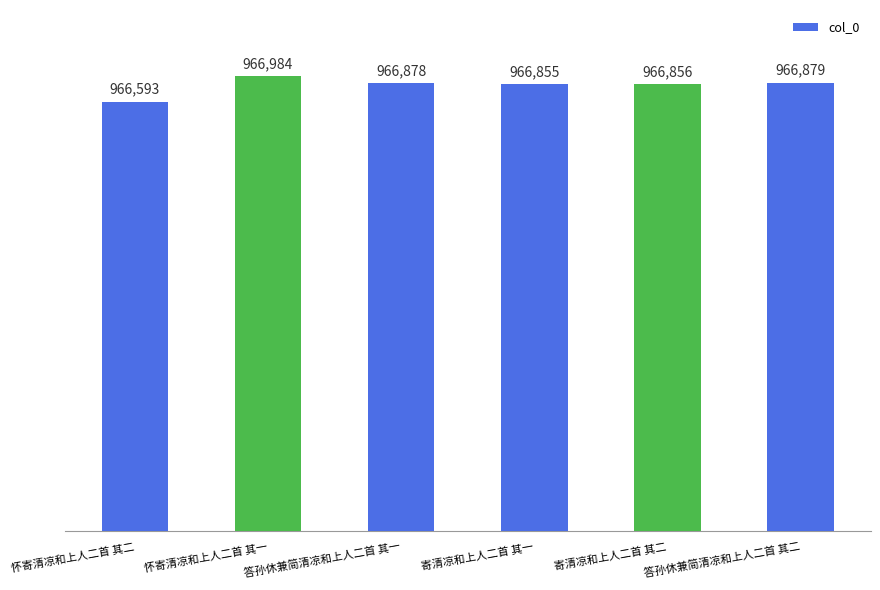

What is the difference between the maximum and second lowest values?

129